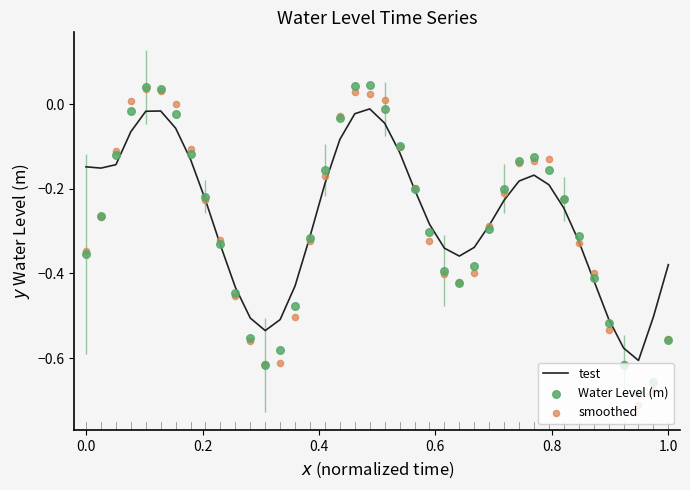

Which series contains the highest Y value?

Water Level (m)